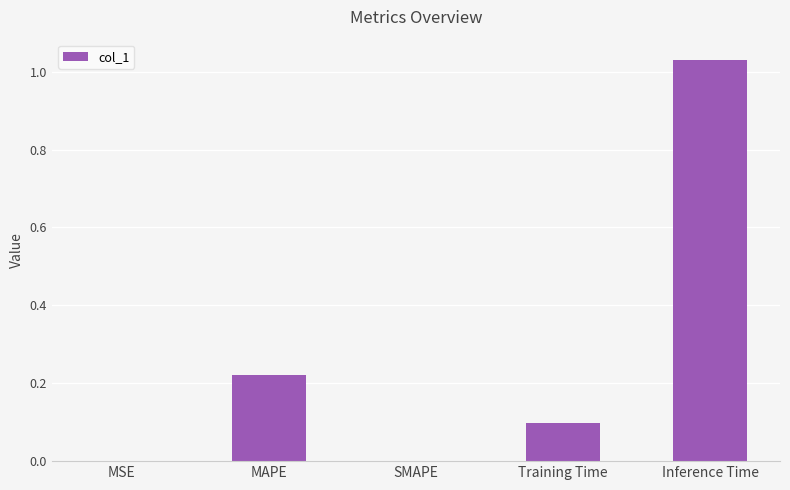

What is the sum of all values?

1.3